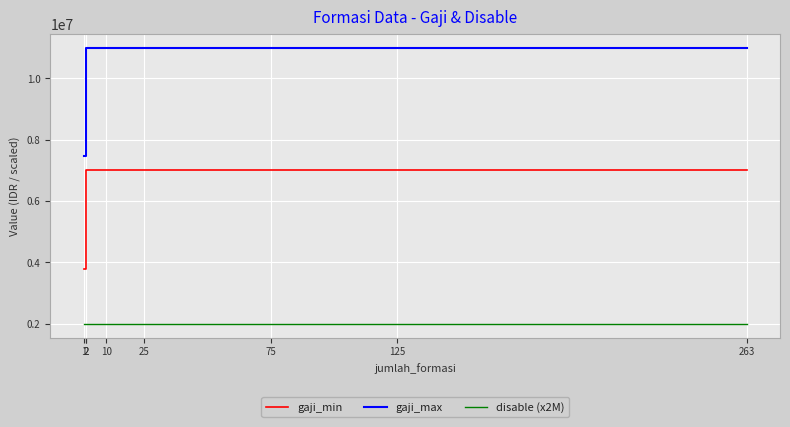

Is the value of gaji_max at 2 greater than the value of disable (x2M) at 25?

Yes